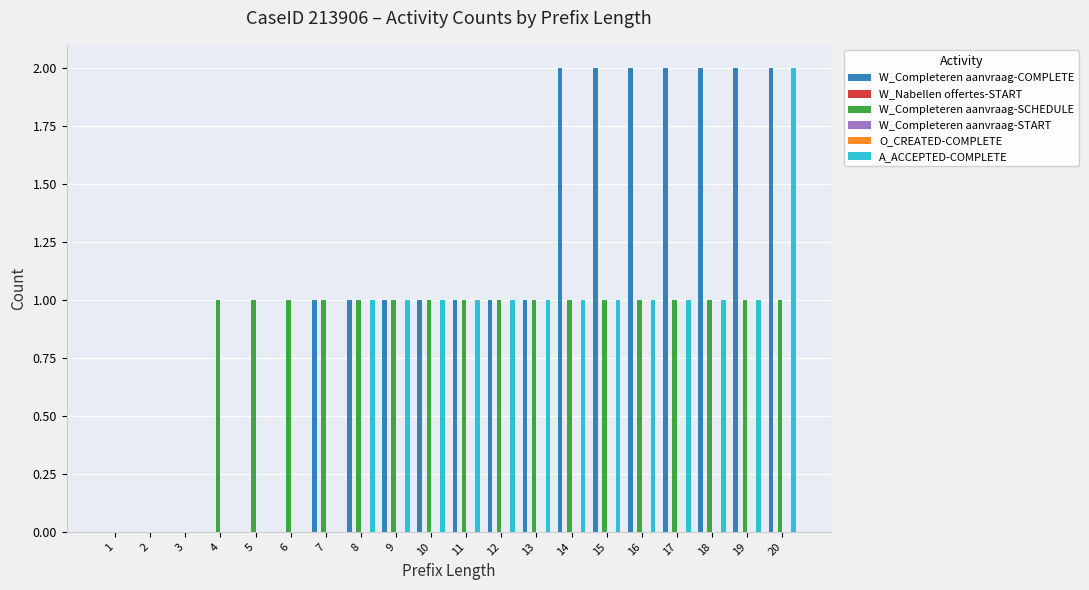

Rank the categories by W_Completeren aanvraag-START value from lowest to highest.

1, 2, 3, 4, 5, 6, 7, 8, 9, 10, 11, 12, 13, 14, 15, 16, 17, 18, 19, 20